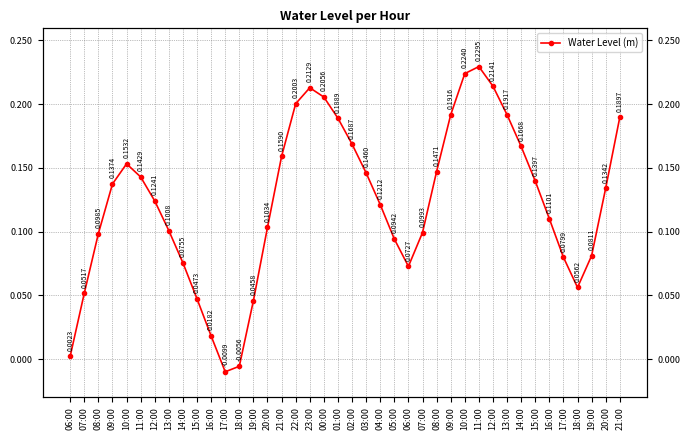

At which label is the value closest to 0?

06:00